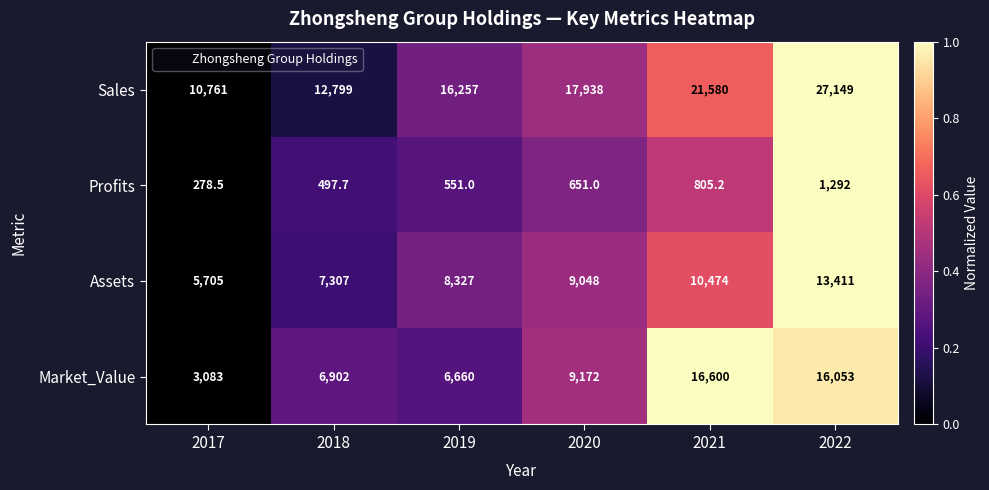

At which category is the sum across all series the highest?

2022